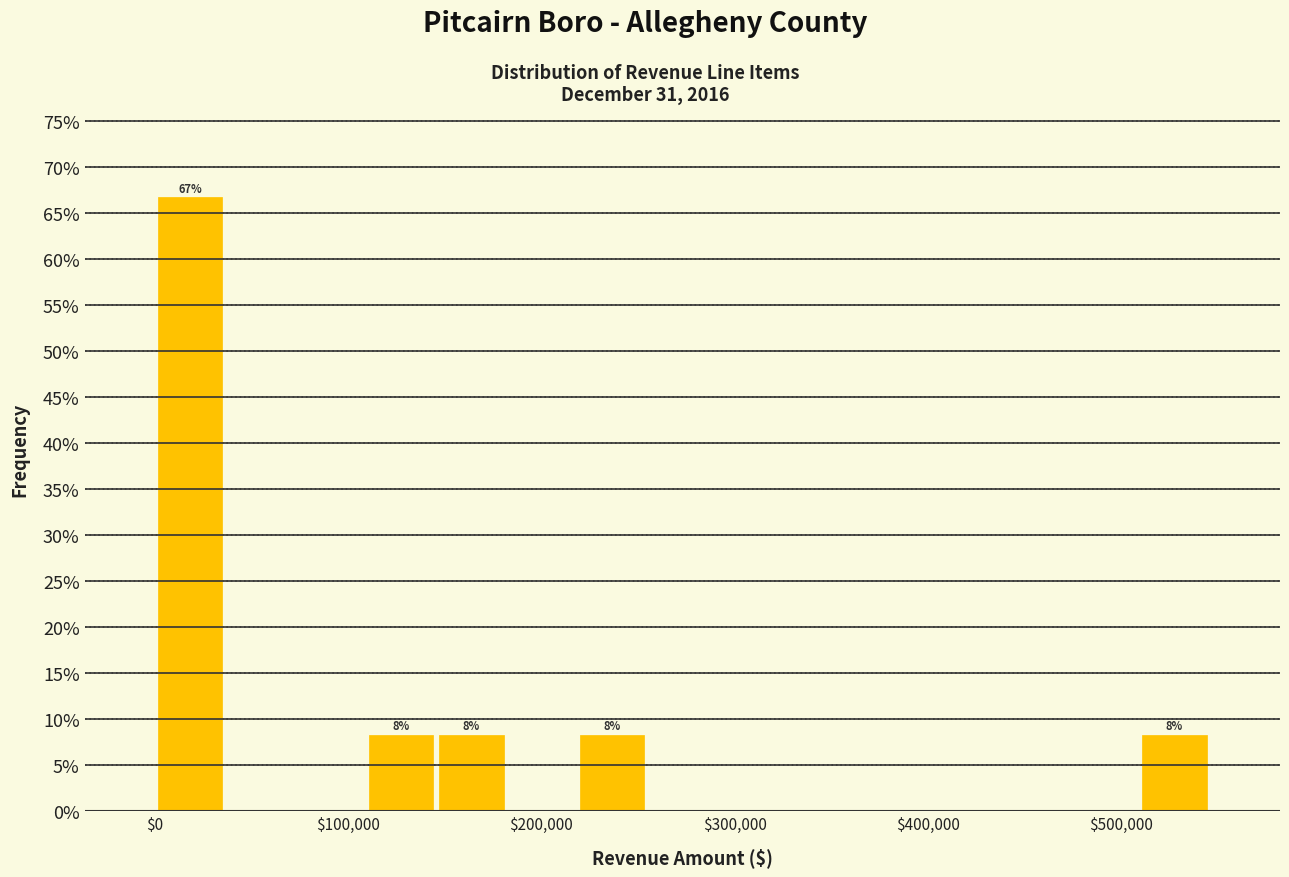

Read against the x-axis, roughly where is the centre of the tallest bar?

20000